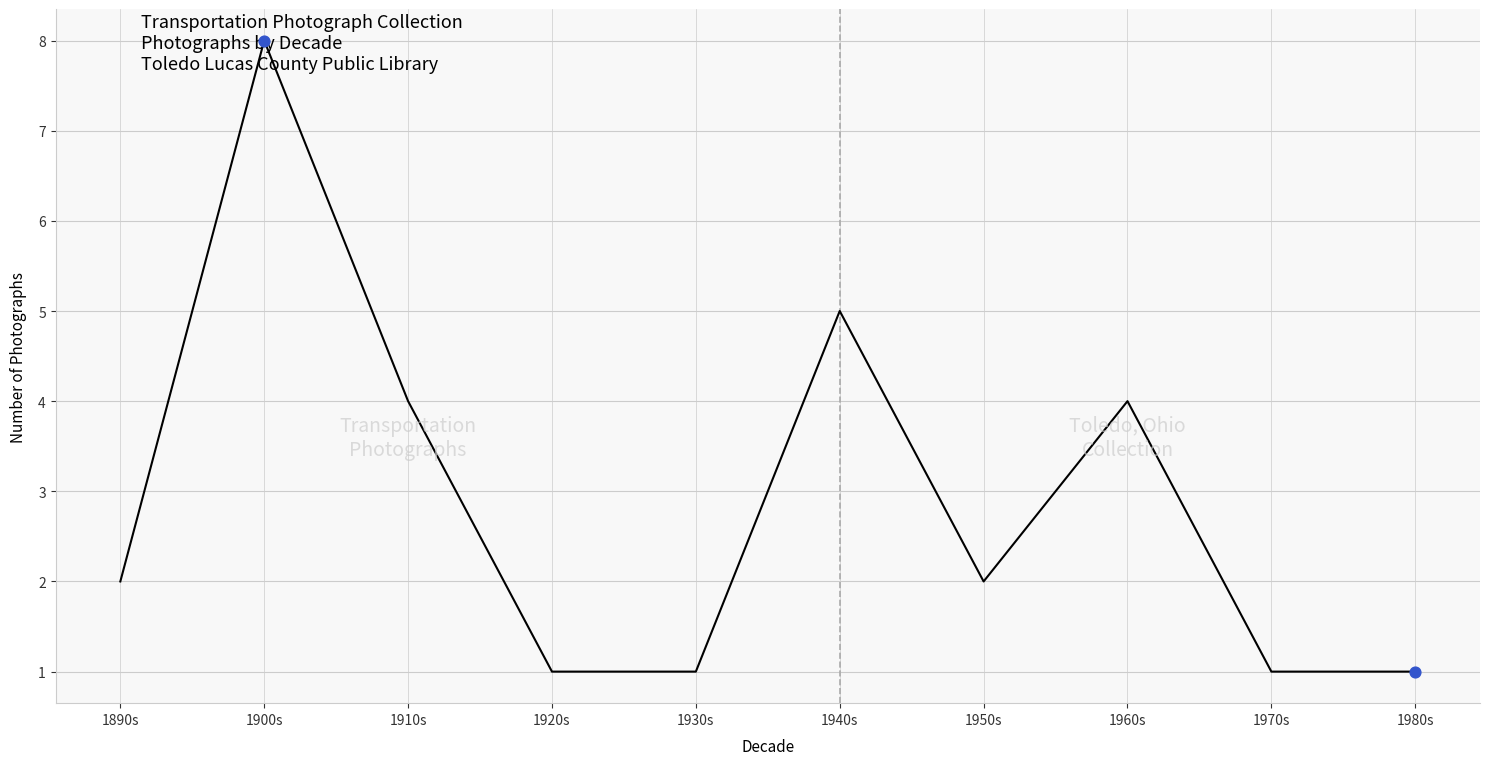

What is the ratio of the value at 1930s to the value at 1970s?

1.0